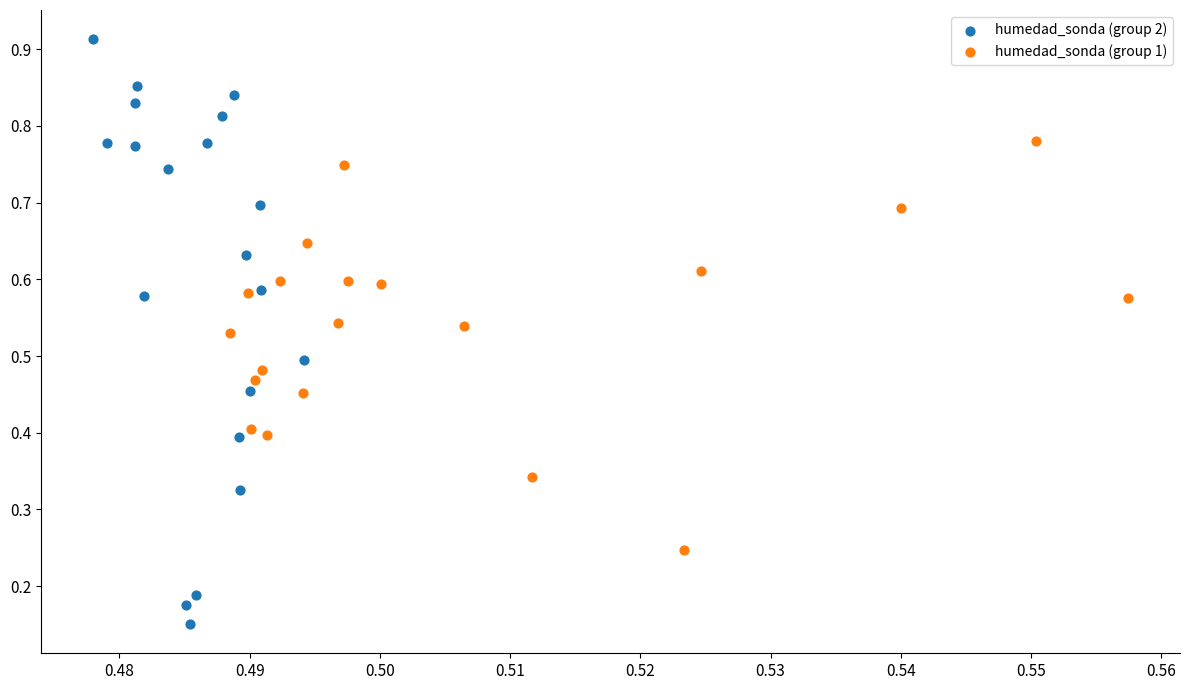

Which series reaches the minimum Y coordinate?

humedad_sonda (group 2)